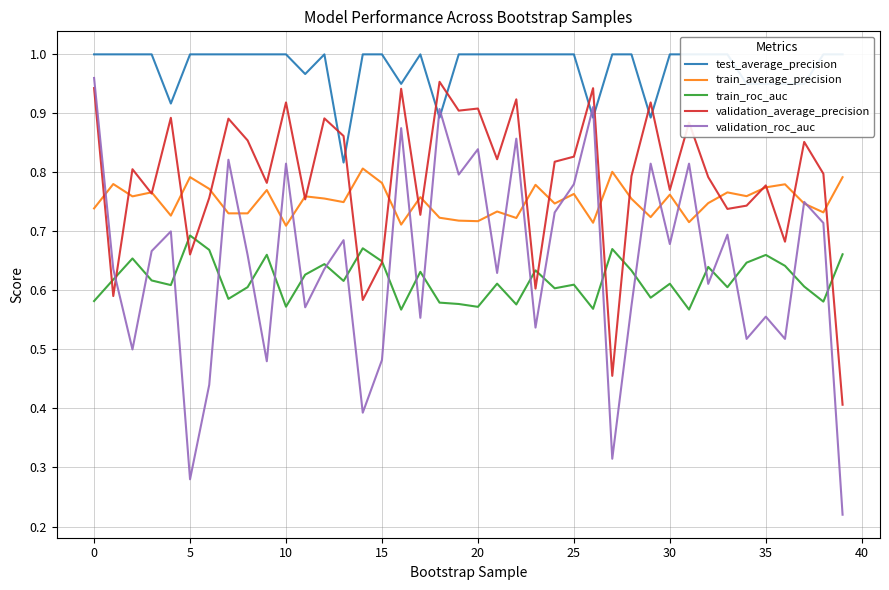

What is the difference between the maximum and minimum values in the train_average_precision series?

0.1